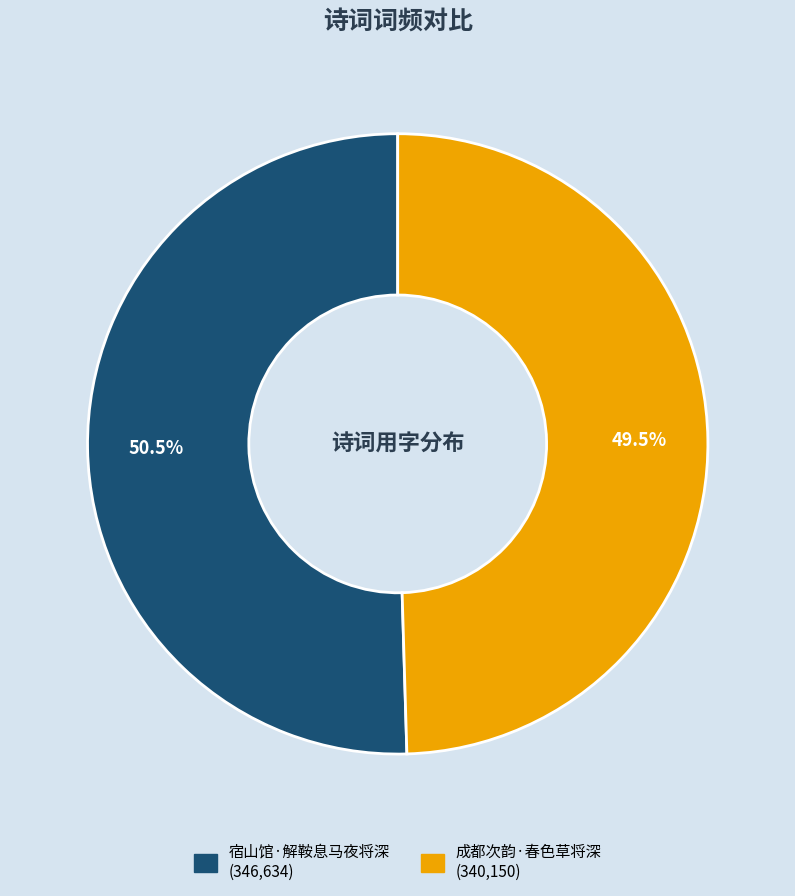

Rank the categories by value from highest to lowest.

宿山馆·解鞍息马夜将深, 成都次韵·春色草将深